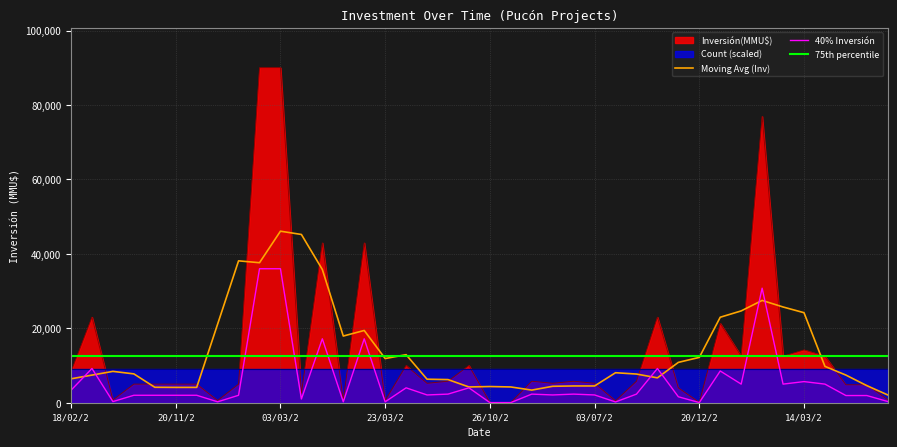

The value of Moving Avg (Inv) at 38 is 4588.2. True or false?

True